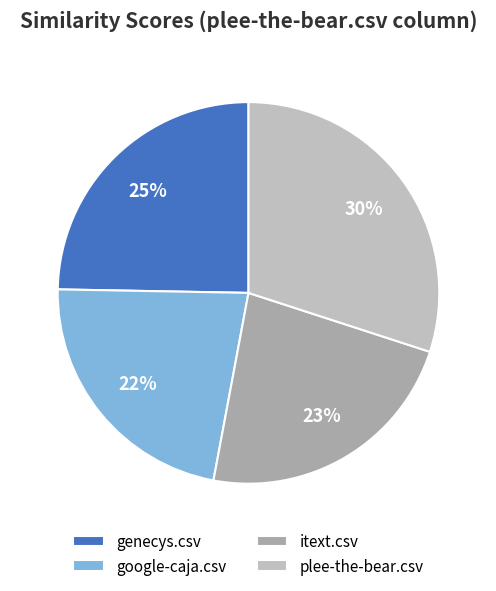

What is the total percentage of plee-the-bear.csv and google-caja.csv?

52.4%